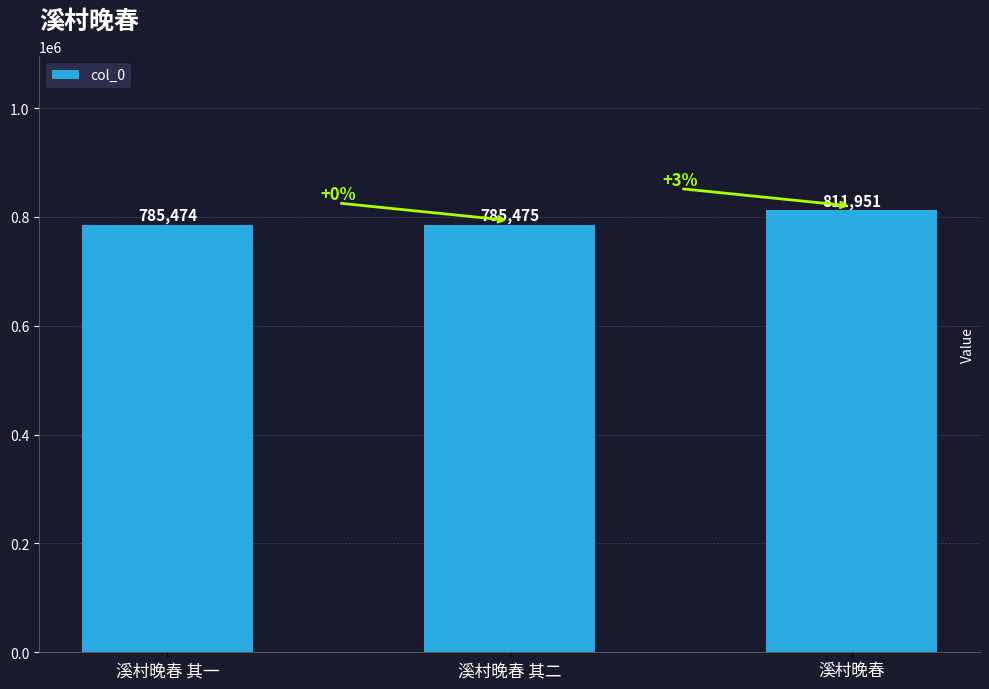

What is the label of the 3rd bar from the right?

溪村晚春 其一